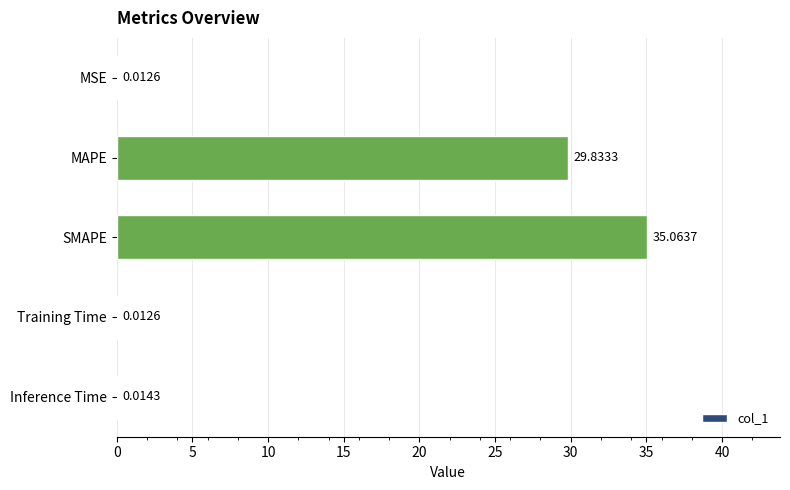

What is the sum of all values?

64.9